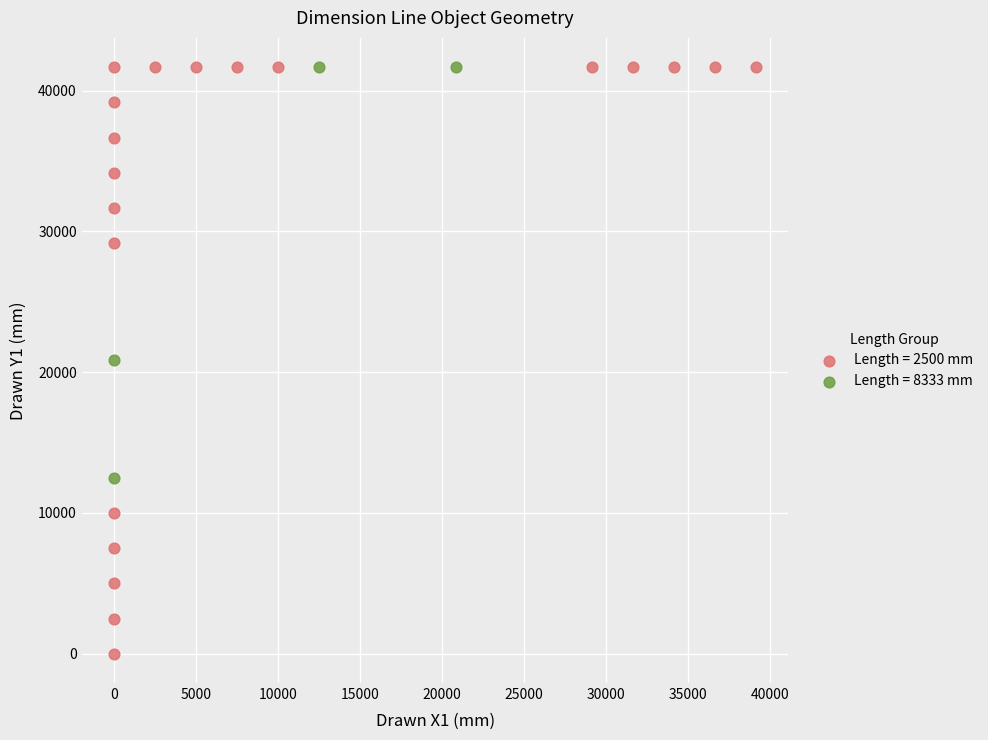

Which series has the largest Y range (max minus min)?

Length = 2500 mm